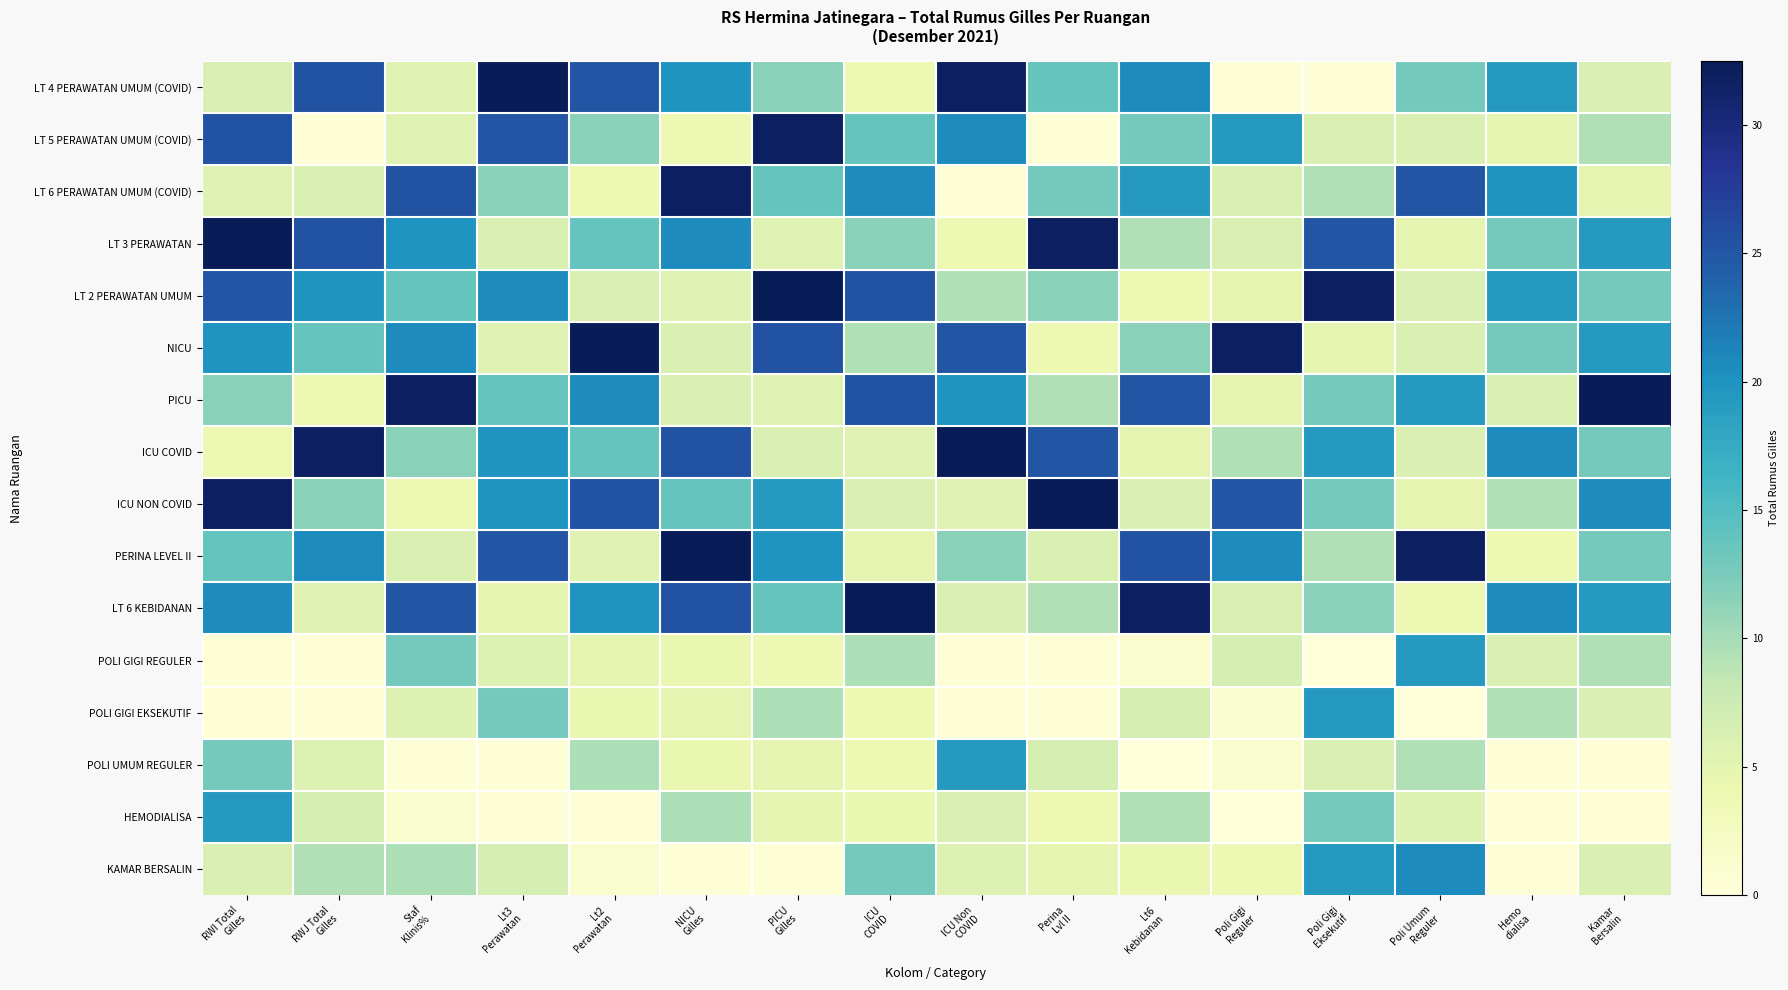

Which has a higher value, Poli Gigi
Eksekutif or Poli Gigi
Reguler?

Poli Gigi
Reguler